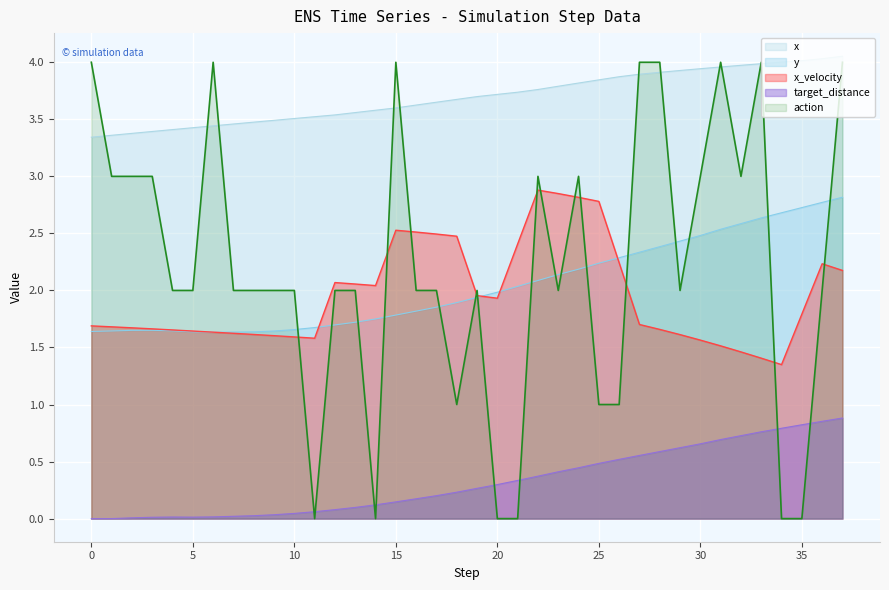

What is the value of the x point at the 24th from the left?

3.8